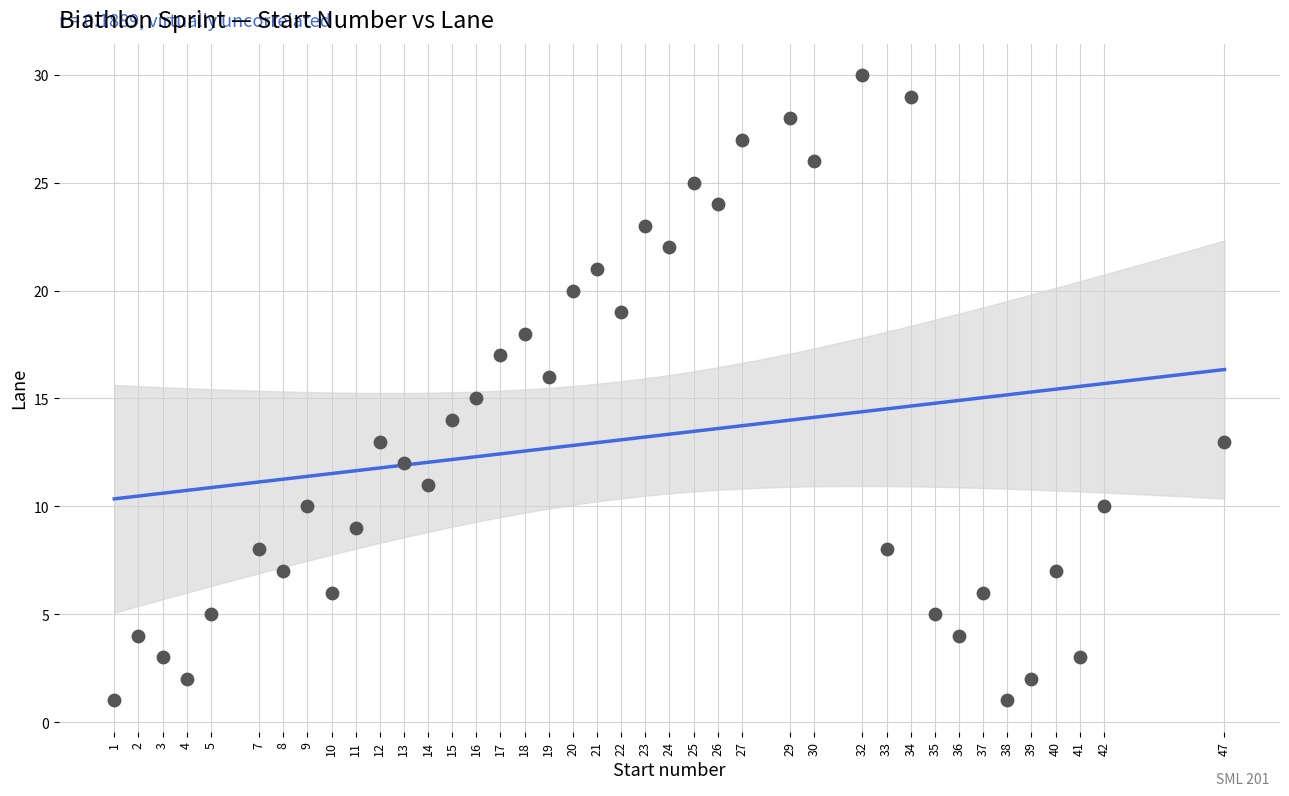

What is the range of Y values (max minus min)?

29